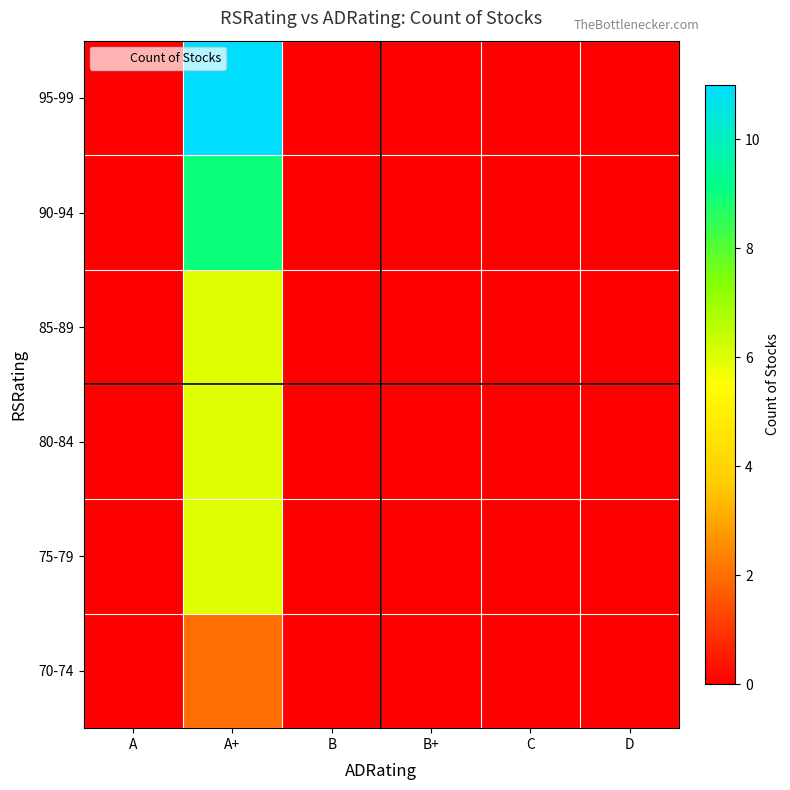

At C, list the series in order from largest to smallest.

70-74, 75-79, 80-84, 85-89, 90-94, 95-99